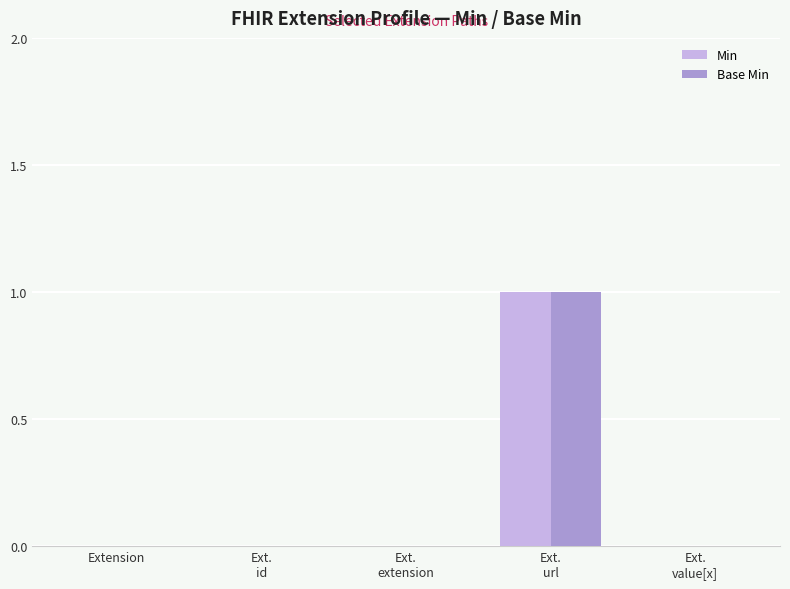

How many series are shown in this chart?

2